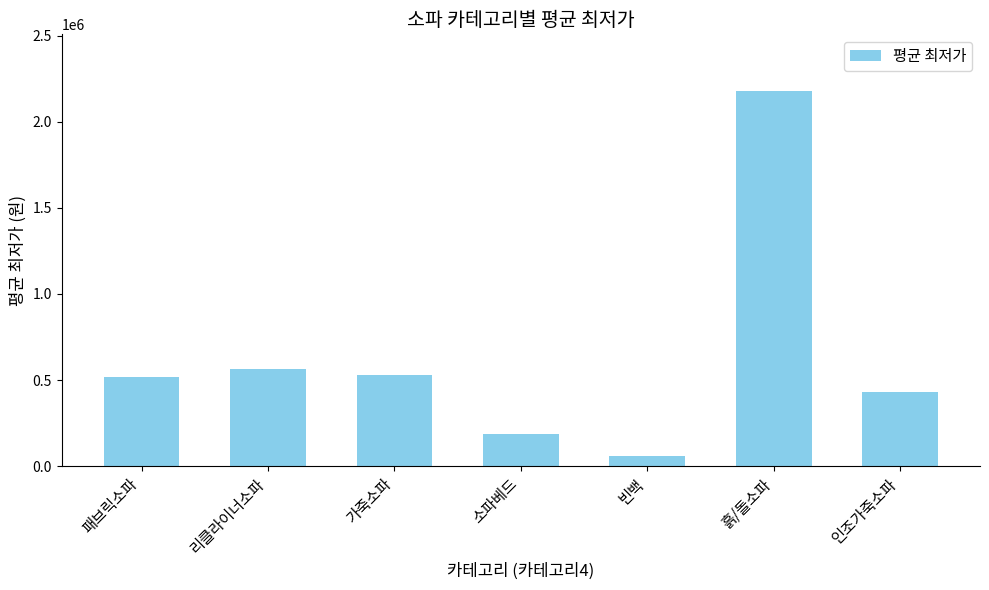

How many bars are there in total?

7